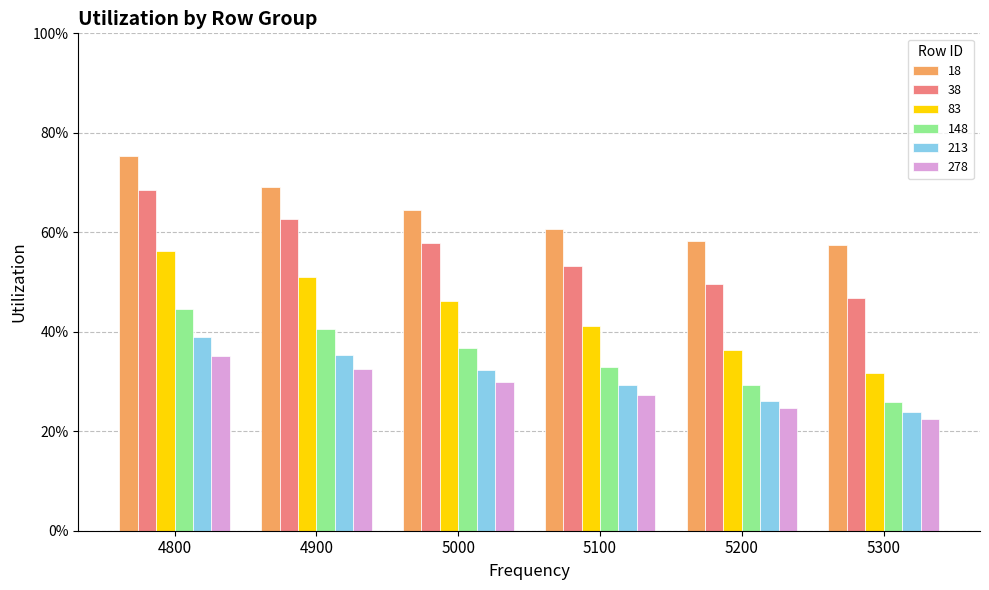

List the labels in order of 278 value, largest first.

4800, 4900, 5000, 5100, 5200, 5300